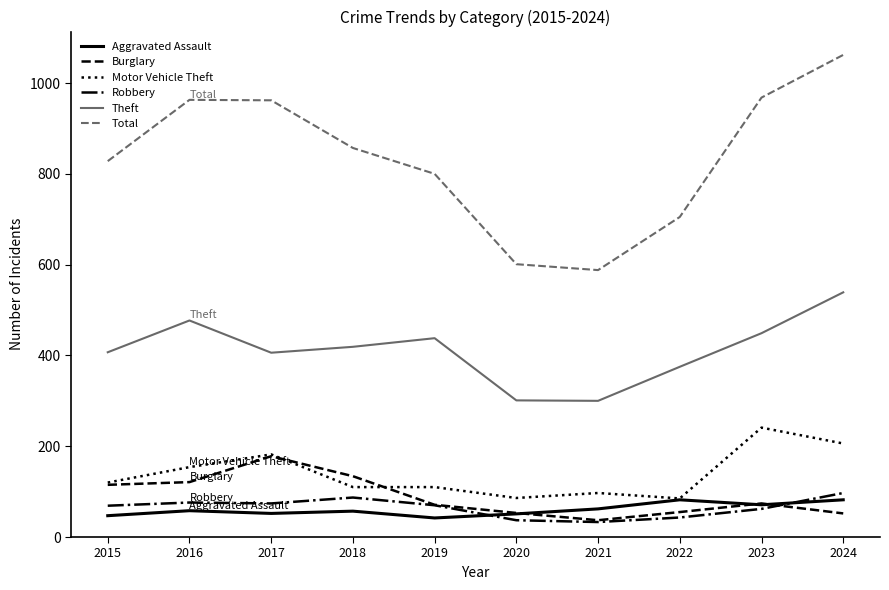

What is the sum of the Robbery values at 2020 and 2017?

111